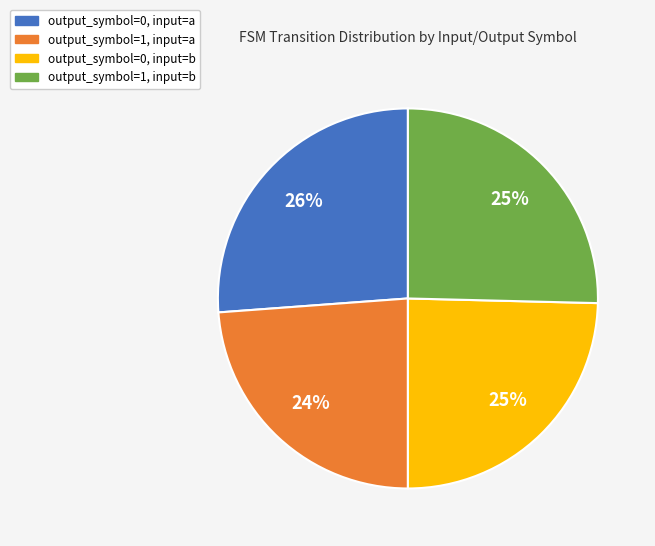

The output_symbol=1, input=a slice represents 24% of the pie. True or false?

True